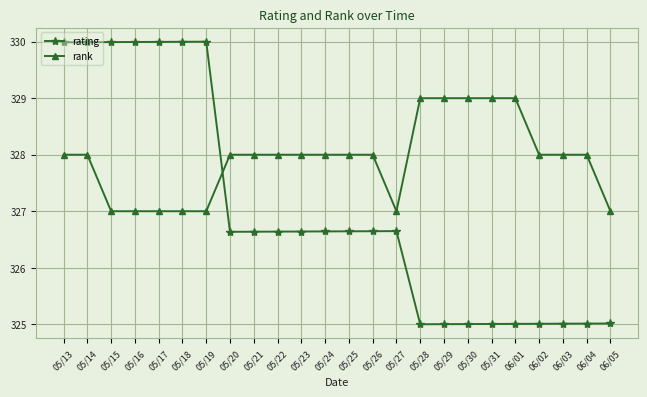

How many lines are shown in the chart?

2